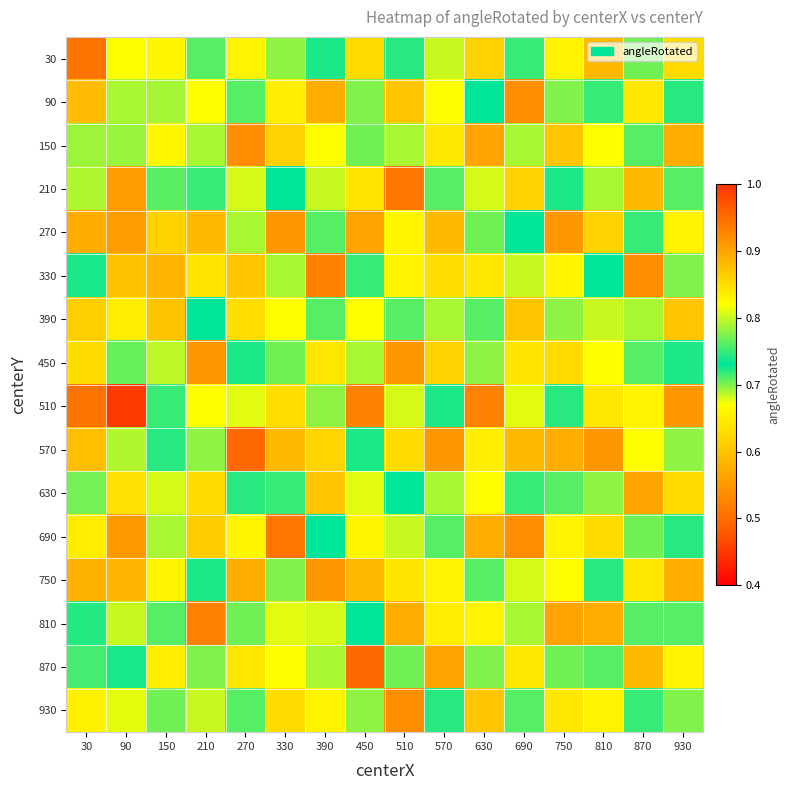

Reading left to right, what are all the values shown in this chart?

30: 30=0.9	90=0.8	150=0.7	210=0.7	270=0.8	330=0.8	390=0.7	450=0.8	510=0.7	570=0.8	630=0.9	690=0.8	750=0.8	810=0.9	870=0.8	930=0.8
90: 30=0.6	90=0.8	150=0.7	210=0.8	270=0.8	330=0.7	390=0.9	450=0.7	510=0.9	570=0.7	630=0.7	690=0.9	750=0.7	810=0.8	870=0.8	930=0.7
150: 30=0.8	90=0.8	150=0.7	210=0.7	270=0.9	330=0.9	390=0.7	450=0.8	510=0.8	570=0.8	630=0.9	690=0.7	750=0.9	810=0.8	870=0.7	930=0.9
210: 30=0.7	90=0.6	150=0.7	210=0.8	270=0.7	330=0.7	390=0.8	450=0.6	510=0.9	570=0.7	630=0.7	690=0.9	750=0.7	810=0.7	870=0.9	930=0.8
270: 30=0.6	90=0.9	150=0.6	210=0.9	270=0.8	330=0.9	390=0.8	450=0.9	510=0.7	570=0.9	630=0.8	690=0.7	750=0.9	810=0.9	870=0.8	930=0.8
330: 30=0.7	90=0.9	150=0.9	210=0.6	270=0.9	330=0.7	390=0.9	450=0.8	510=0.8	570=0.6	630=0.8	690=0.8	750=0.7	810=0.7	870=0.9	930=0.7
390: 30=0.9	90=0.8	150=0.9	210=0.7	270=0.6	330=0.8	390=0.7	450=0.8	510=0.8	570=0.8	630=0.7	690=0.9	750=0.8	810=0.8	870=0.7	930=0.9
450: 30=0.6	90=0.8	150=0.7	210=0.9	270=0.7	330=0.8	390=0.8	450=0.7	510=0.9	570=0.9	630=0.8	690=0.6	750=0.8	810=0.7	870=0.8	930=0.7
510: 30=0.9	90=0.5	150=0.8	210=0.7	270=0.8	330=0.6	390=0.8	450=0.9	510=0.7	570=0.7	630=0.9	690=0.8	750=0.7	810=0.8	870=0.8	930=0.9
570: 30=0.9	90=0.8	150=0.7	210=0.8	270=0.9	330=0.9	390=0.6	450=0.7	510=0.8	570=0.9	630=0.7	690=0.9	750=0.9	810=0.9	870=0.7	930=0.8
630: 30=0.8	90=0.6	150=0.7	210=0.8	270=0.7	330=0.8	390=0.9	450=0.8	510=0.7	570=0.7	630=0.8	690=0.8	750=0.8	810=0.8	870=0.9	930=0.8
690: 30=0.6	90=0.9	150=0.8	210=0.6	270=0.7	330=0.9	390=0.7	450=0.7	510=0.8	570=0.8	630=0.9	690=0.9	750=0.8	810=0.8	870=0.8	930=0.7
750: 30=0.6	90=0.9	150=0.8	210=0.7	270=0.9	330=0.7	390=0.9	450=0.9	510=0.6	570=0.8	630=0.8	690=0.7	750=0.7	810=0.7	870=0.8	930=0.9
810: 30=0.7	90=0.7	150=0.7	210=0.9	270=0.8	330=0.8	390=0.7	450=0.7	510=0.9	570=0.7	630=0.8	690=0.8	750=0.9	810=0.9	870=0.7	930=0.8
870: 30=0.8	90=0.7	150=0.7	210=0.7	270=0.8	330=0.7	390=0.8	450=0.9	510=0.8	570=0.9	630=0.7	690=0.8	750=0.8	810=0.8	870=0.9	930=0.8
930: 30=0.8	90=0.8	150=0.8	210=0.8	270=0.7	330=0.8	390=0.8	450=0.8	510=0.9	570=0.7	630=0.9	690=0.7	750=0.8	810=0.8	870=0.8	930=0.7